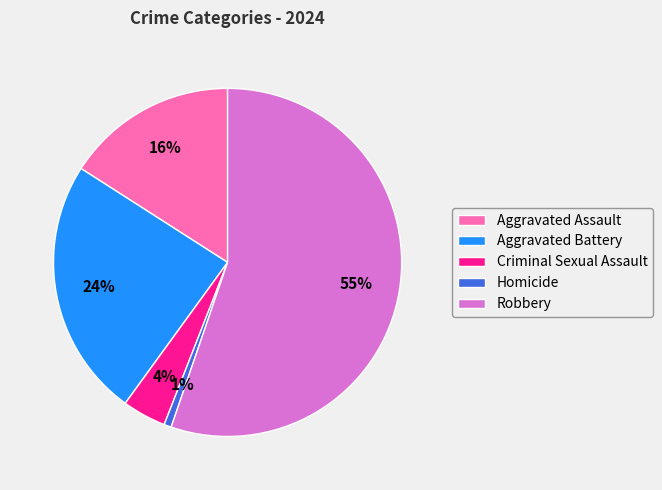

To the nearest percent, what is the average slice percentage?

20%